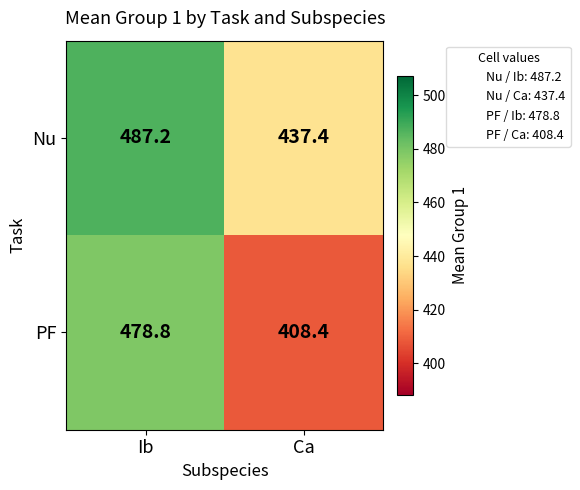

Which series has the largest total across all categories?

Nu